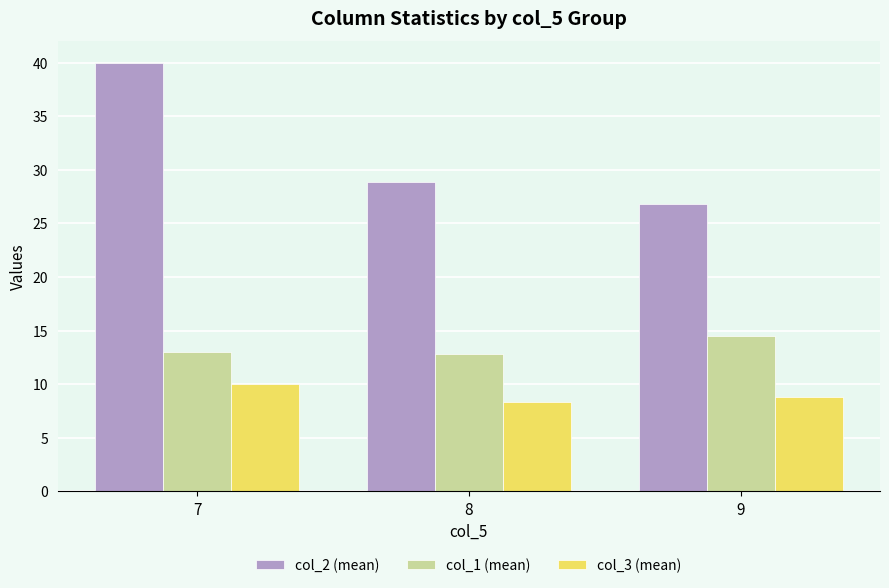

How many groups of bars are there?

3